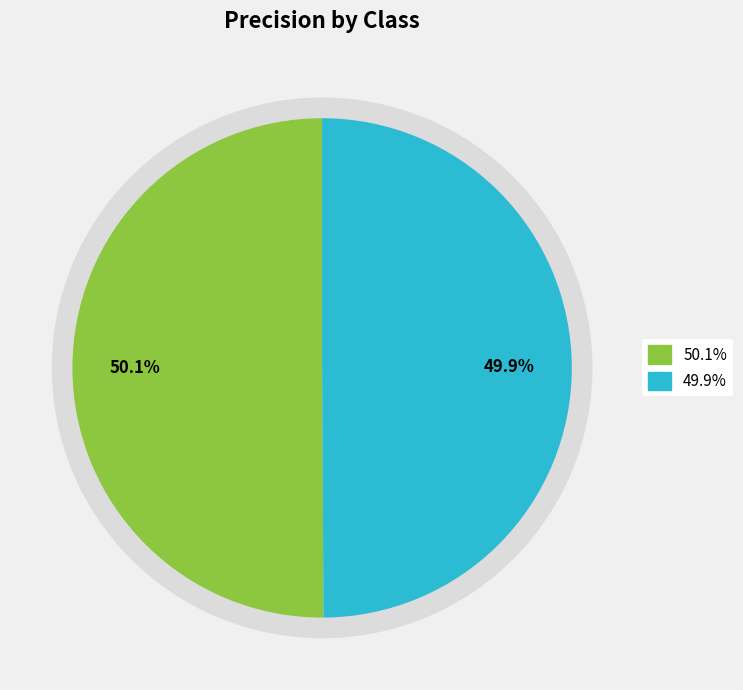

To the nearest percent, what portion does 1 represent?

50%